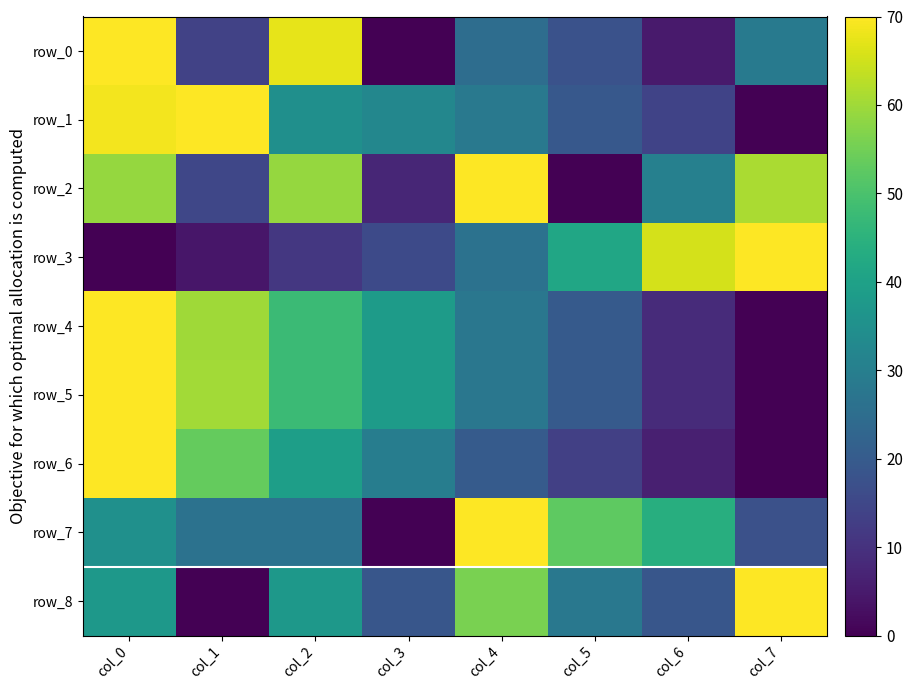

Reading left to right, extract all data points from this chart.

row_0: 70.0	13.8	67.5	0.0	25.0	17.5	5.0	28.7
row_1: 68.7	70.0	34.9	32.3	28.2	19.2	14.0	0.0
row_2: 58.9	14.9	59.1	7.4	70.0	0.0	30.4	61.1
row_3: 0.0	4.3	11.3	15.7	26.4	41.3	65.4	70.0
row_4: 70.0	60.1	47.7	38.5	27.6	19.8	8.5	0.0
row_5: 70.0	60.4	47.8	38.3	27.7	19.9	8.7	0.0
row_6: 70.0	53.4	39.2	29.6	20.2	13.3	6.0	0.0
row_7: 35.0	26.3	26.3	0.0	70.0	52.5	43.8	17.5
row_8: 37.3	0.0	37.3	18.7	56.0	28.0	18.7	70.0